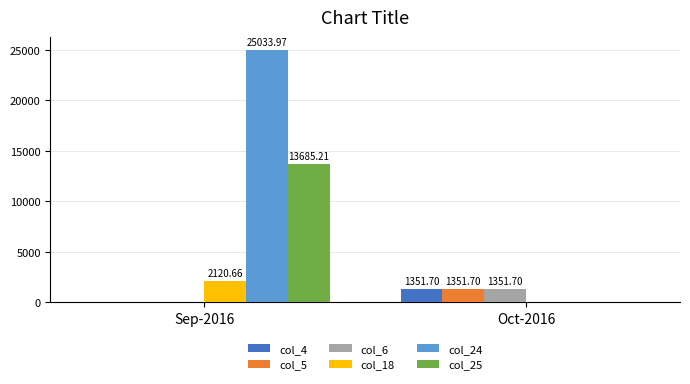

What is the sum of the col_24 values at Oct-2016 and Sep-2016?

25034.0